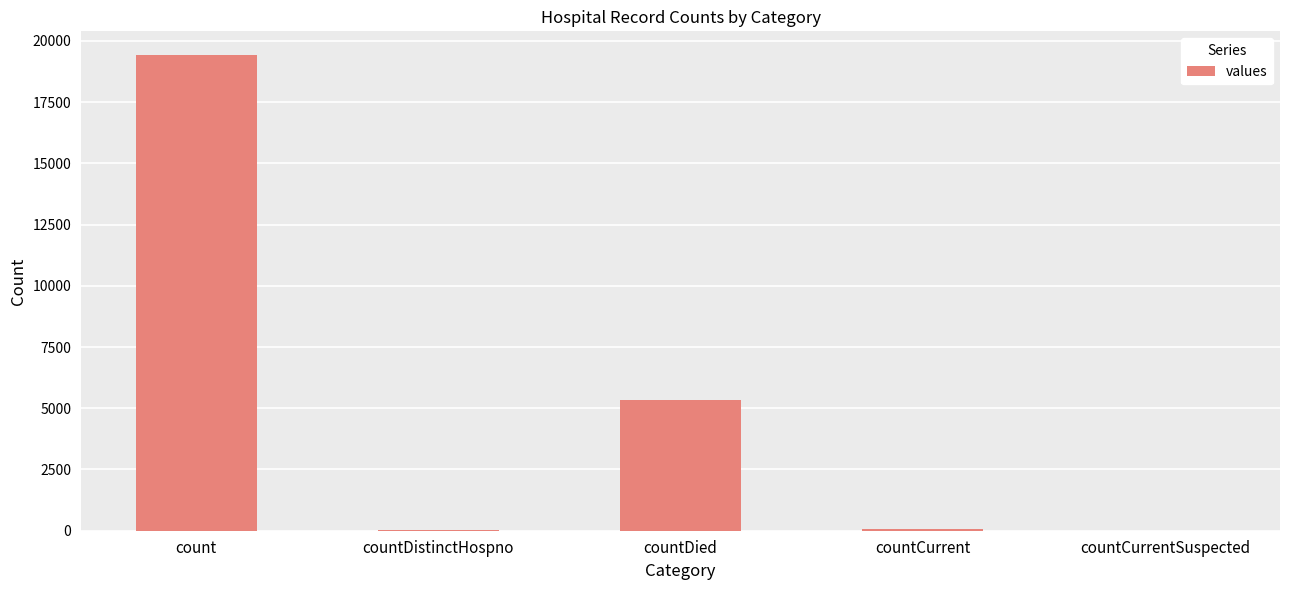

Which category has the highest value across all series?

count